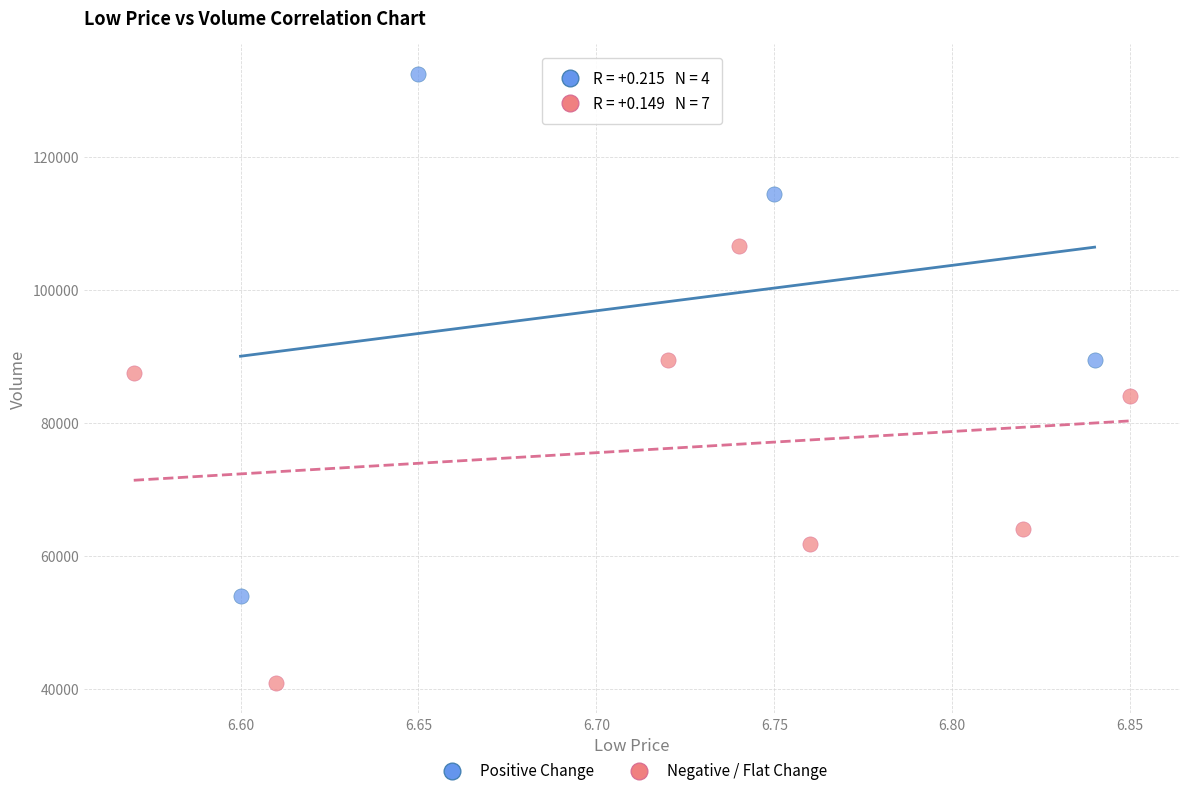

Which series has the widest spread of Y values?

Positive Change